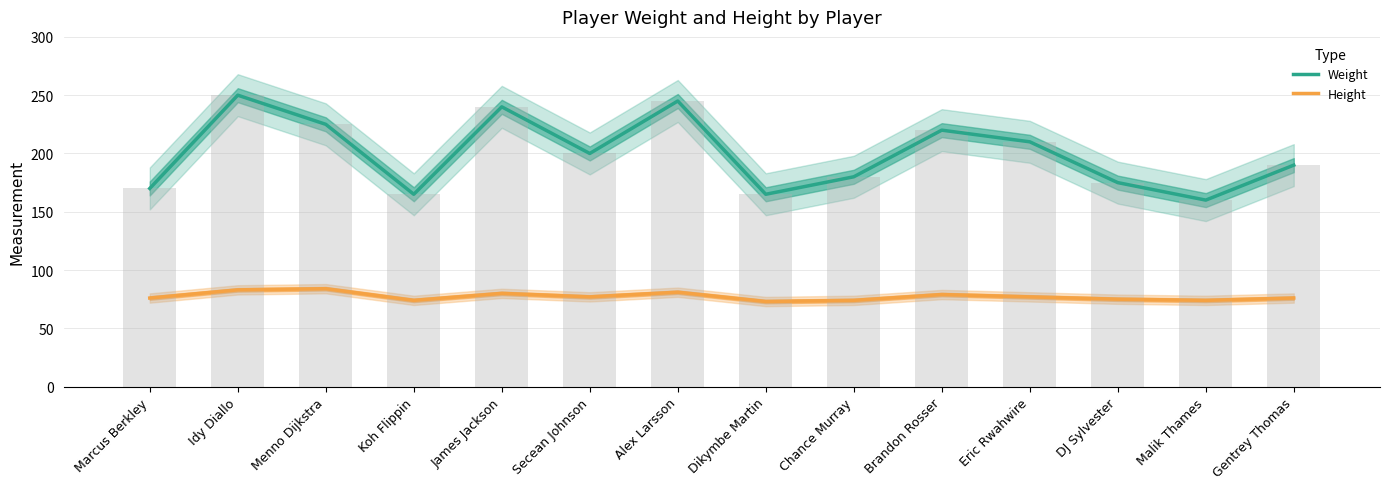

Where is Height nearest to the value 78?

Secean Johnson